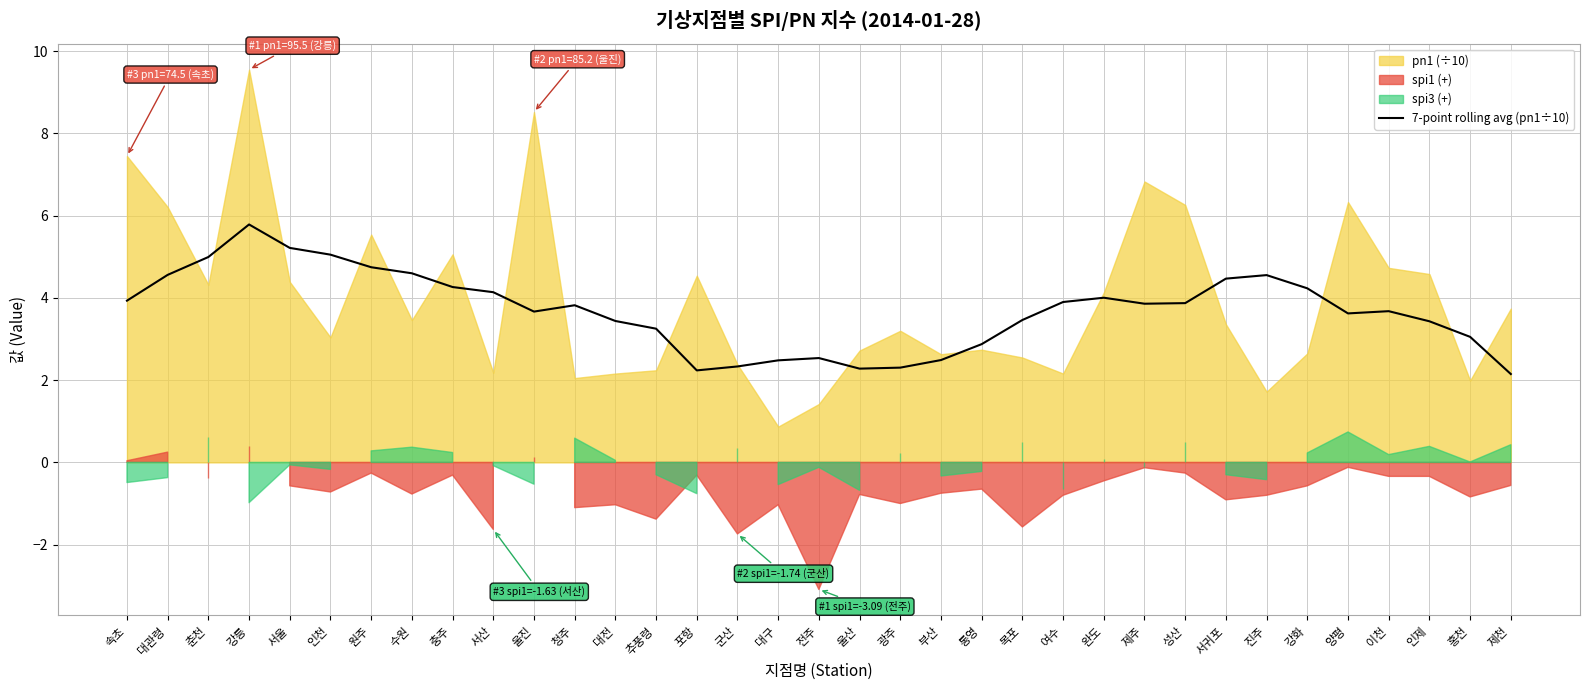

What is the label of the 21st point from the left?

부산